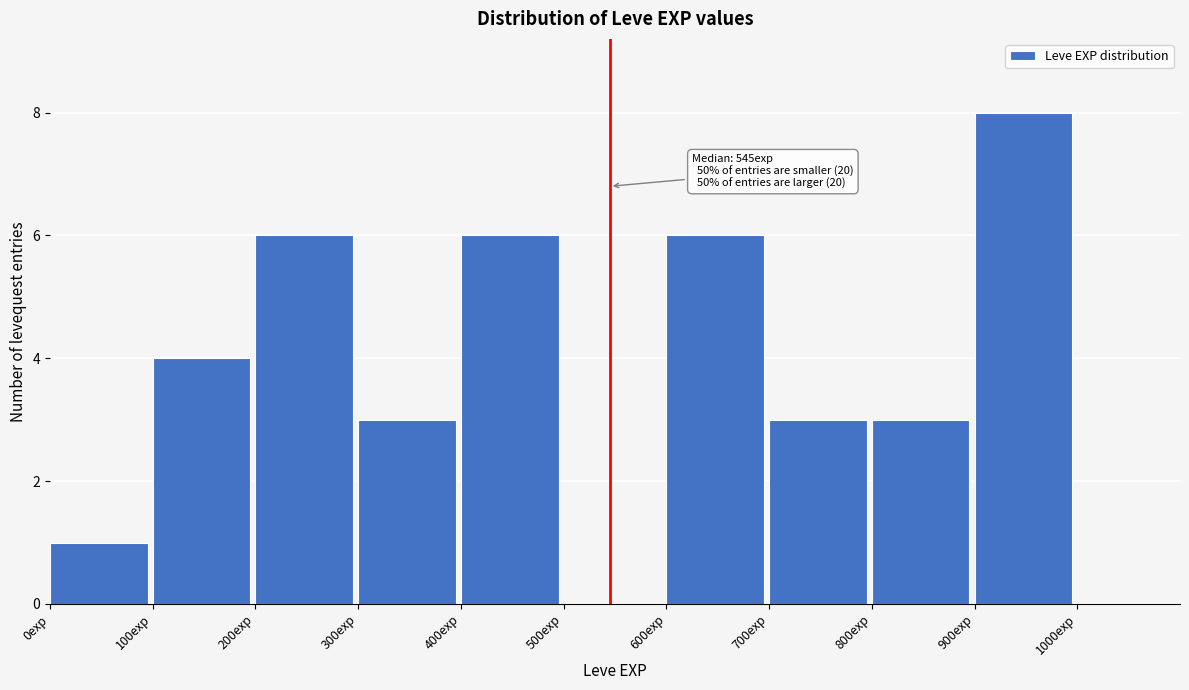

Over which range of the x-axis is the bar tallest?

900 to 1000